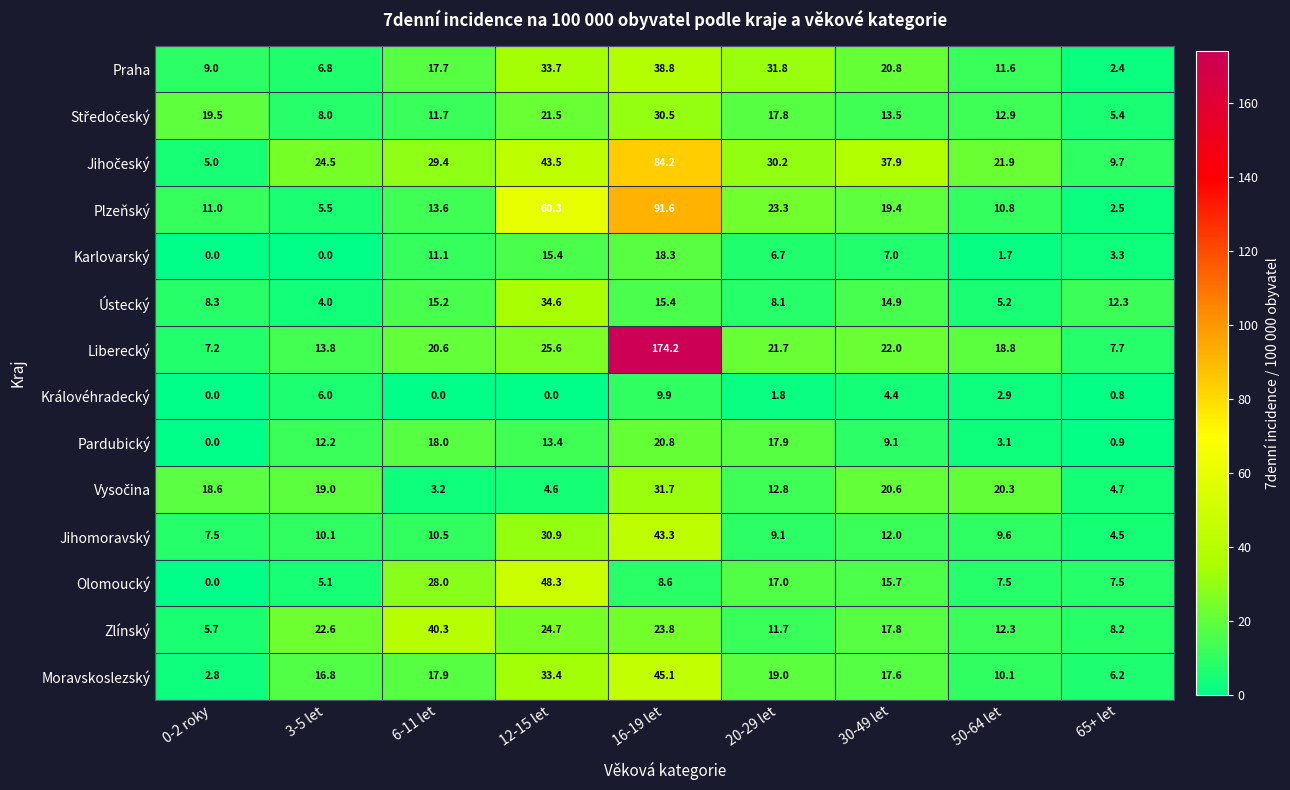

True or false: Liberecký has a value of 21.7 at 20-29 let.

True